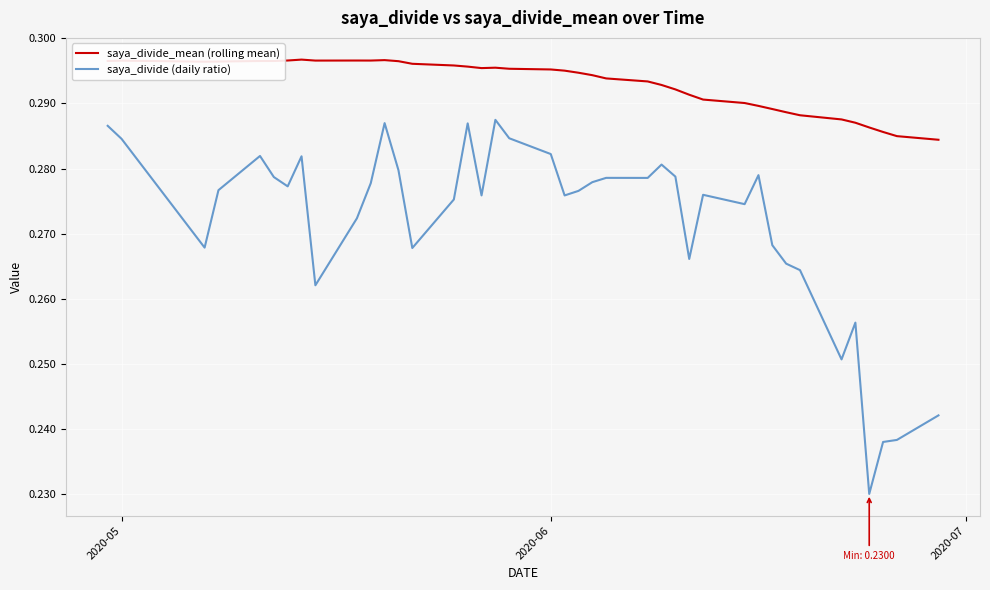

True or false: saya_divide_mean (rolling mean) and saya_divide (daily ratio) cross at least once.

False